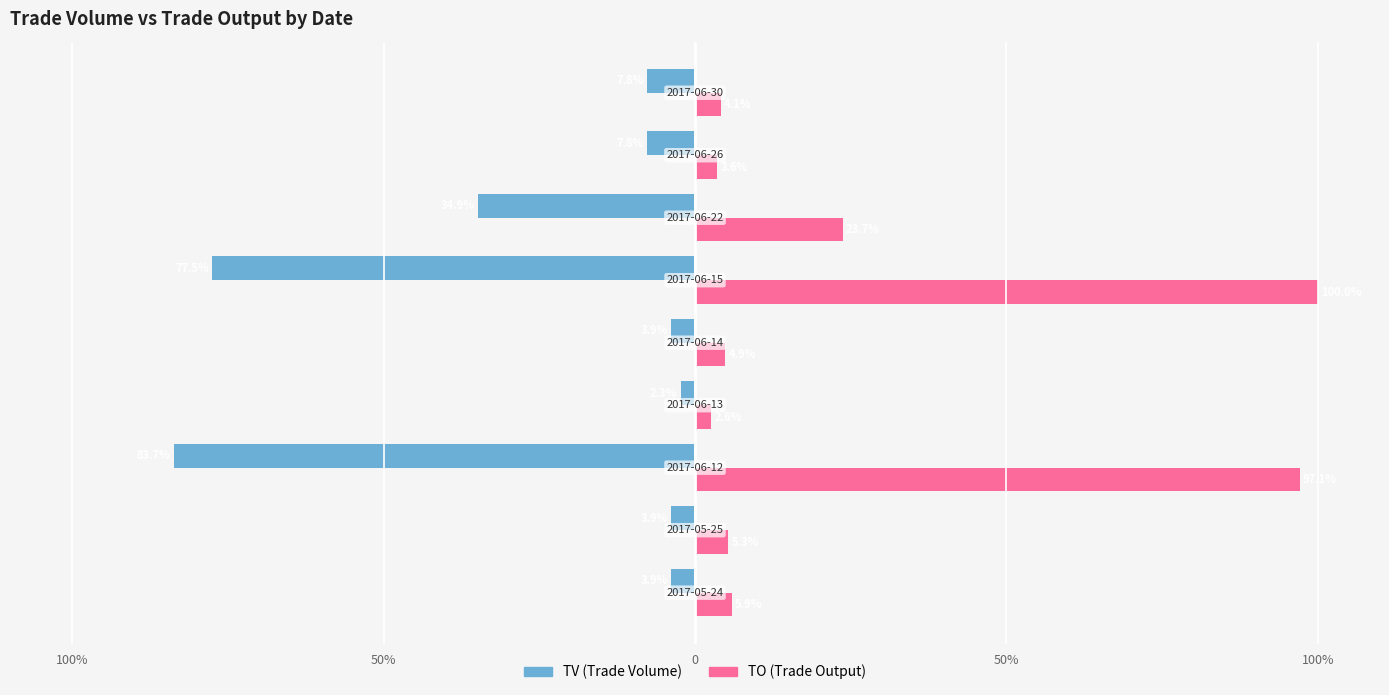

Reading left to right, what are all the values shown in this chart?

TV: -3.9	-3.9	-83.7	-2.3	-3.9	-77.5	-34.9	-7.8	-7.8
TO: 5.9	5.3	97.1	2.6	4.9	100.0	23.7	3.6	4.1